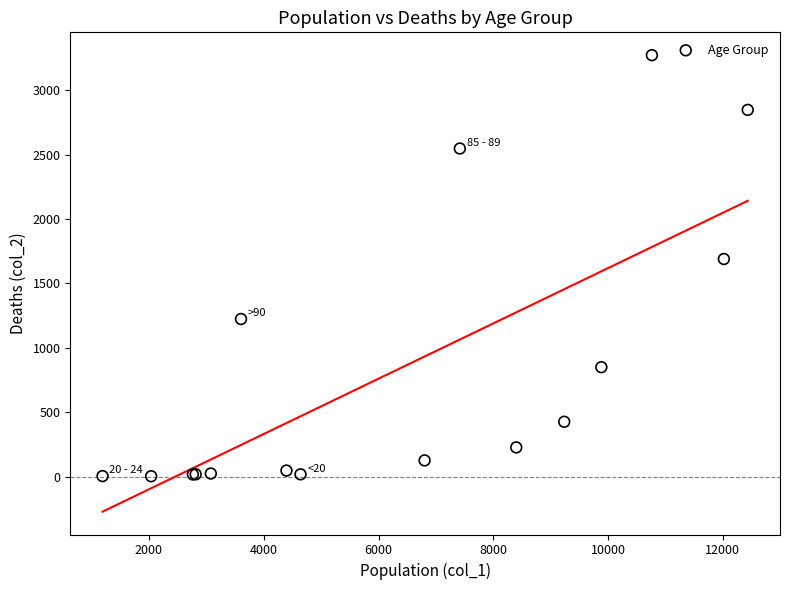

What Y value in the scatter plot is closest to 1638?

1690